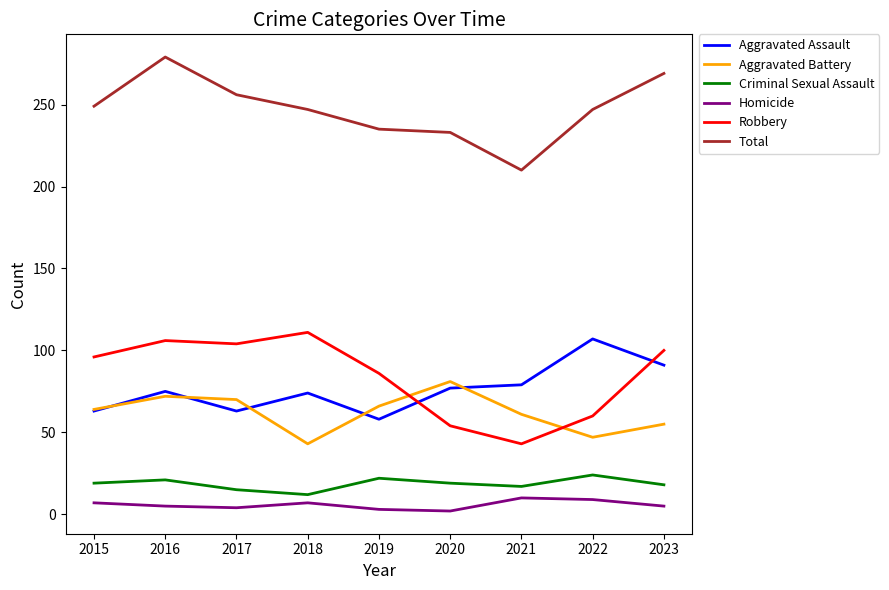

Read the Aggravated Assault value at 2021.

79